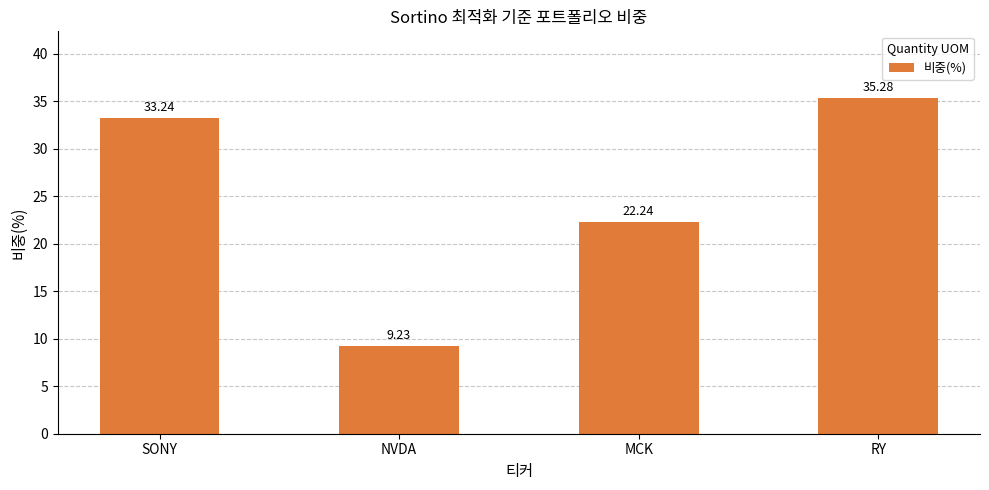

Which has a higher value, NVDA or SONY?

SONY